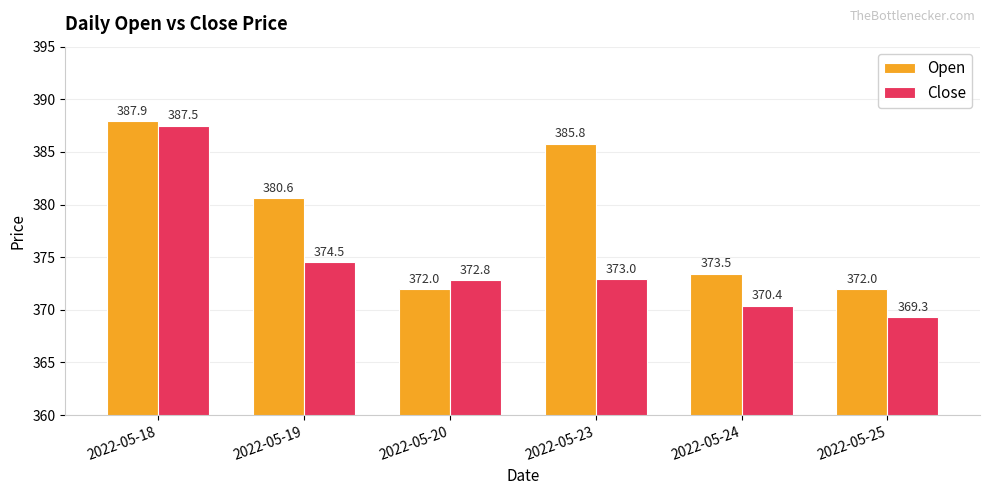

Which series has the widest spread of values?

Close